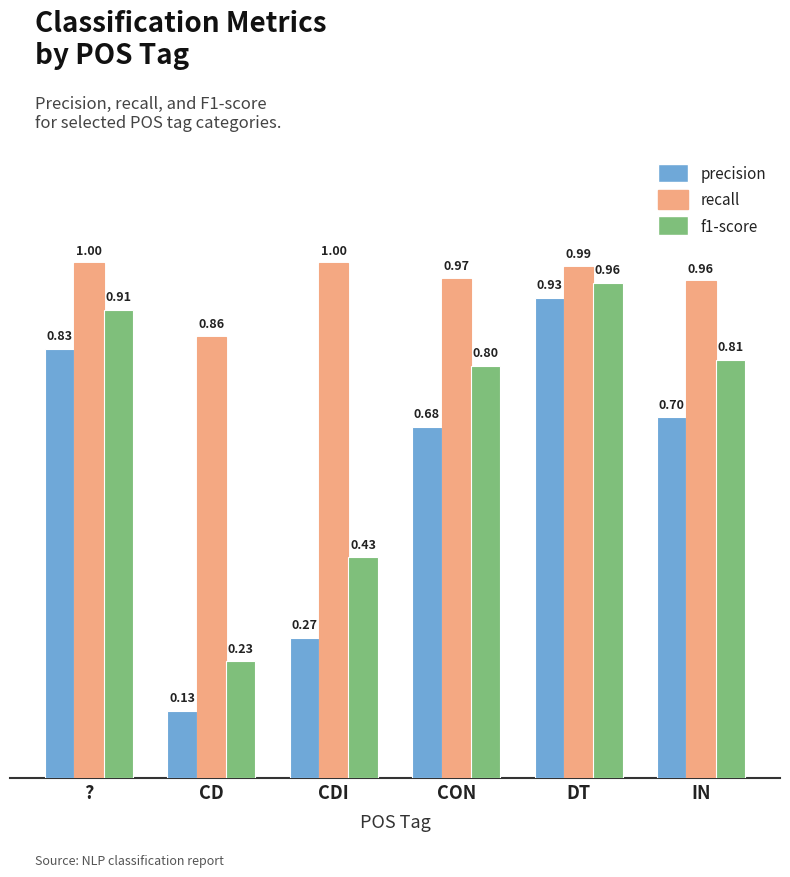

The f1-score series shows 1.4 at IN. True or false?

False